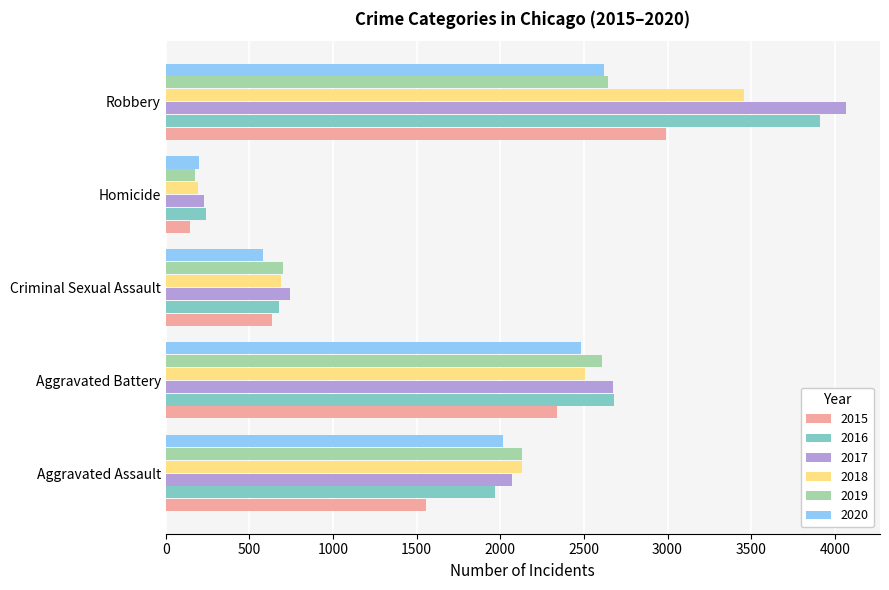

Which category has the highest value in the 2015 series?

Robbery